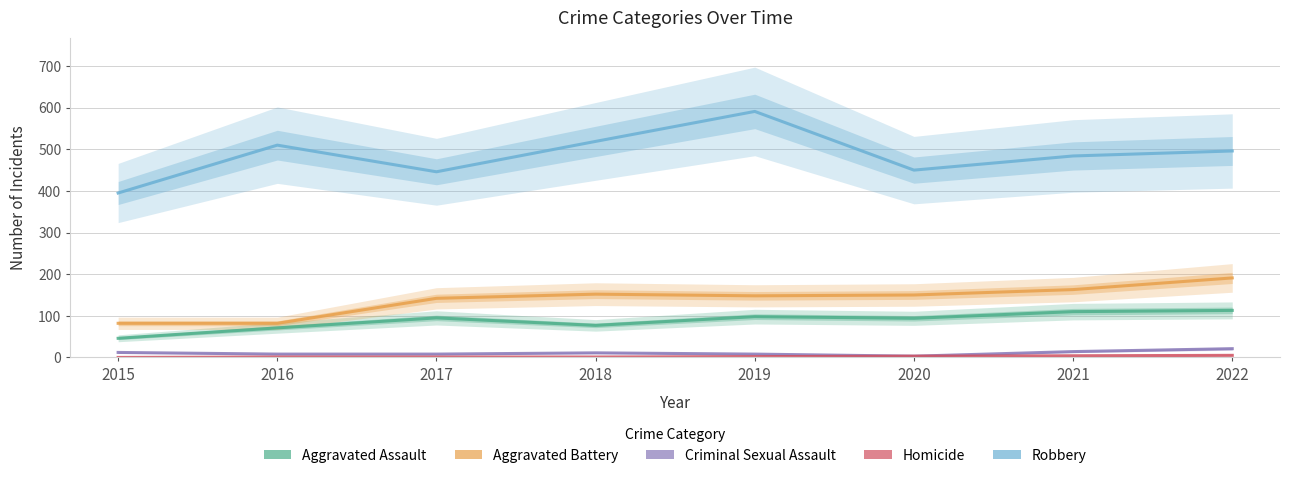

At which category does Criminal Sexual Assault reach its first local peak?

2018